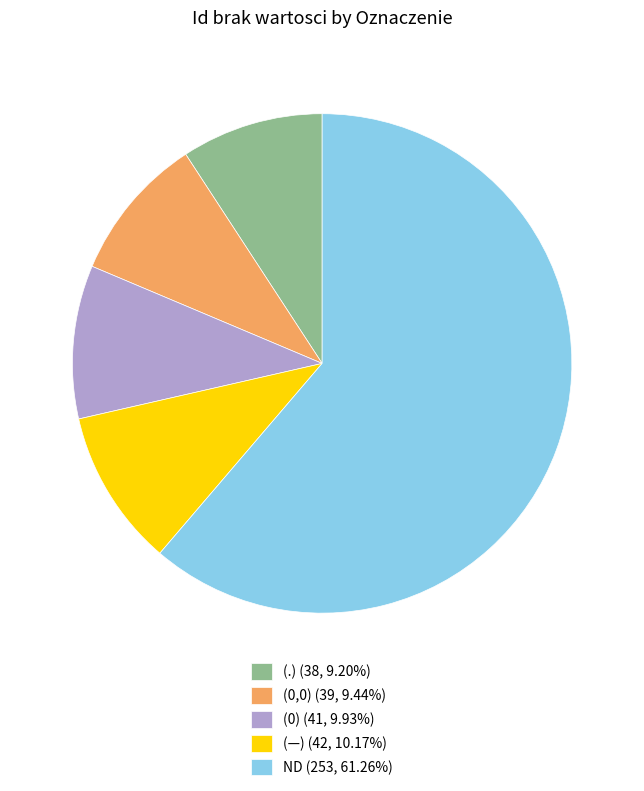

Do (0,0) (39, 9.44%) and (.) (38, 9.20%) together represent more than half of the pie?

No